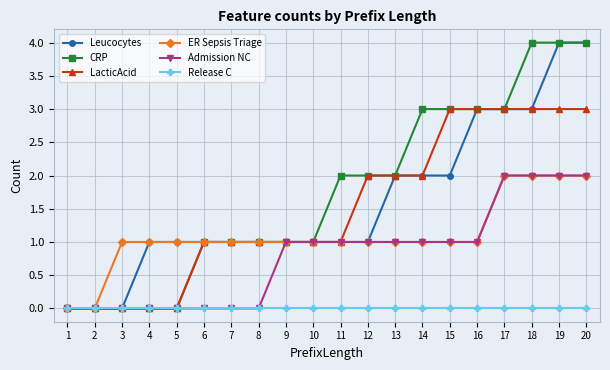

The value of LacticAcid at 9 is 1. True or false?

True